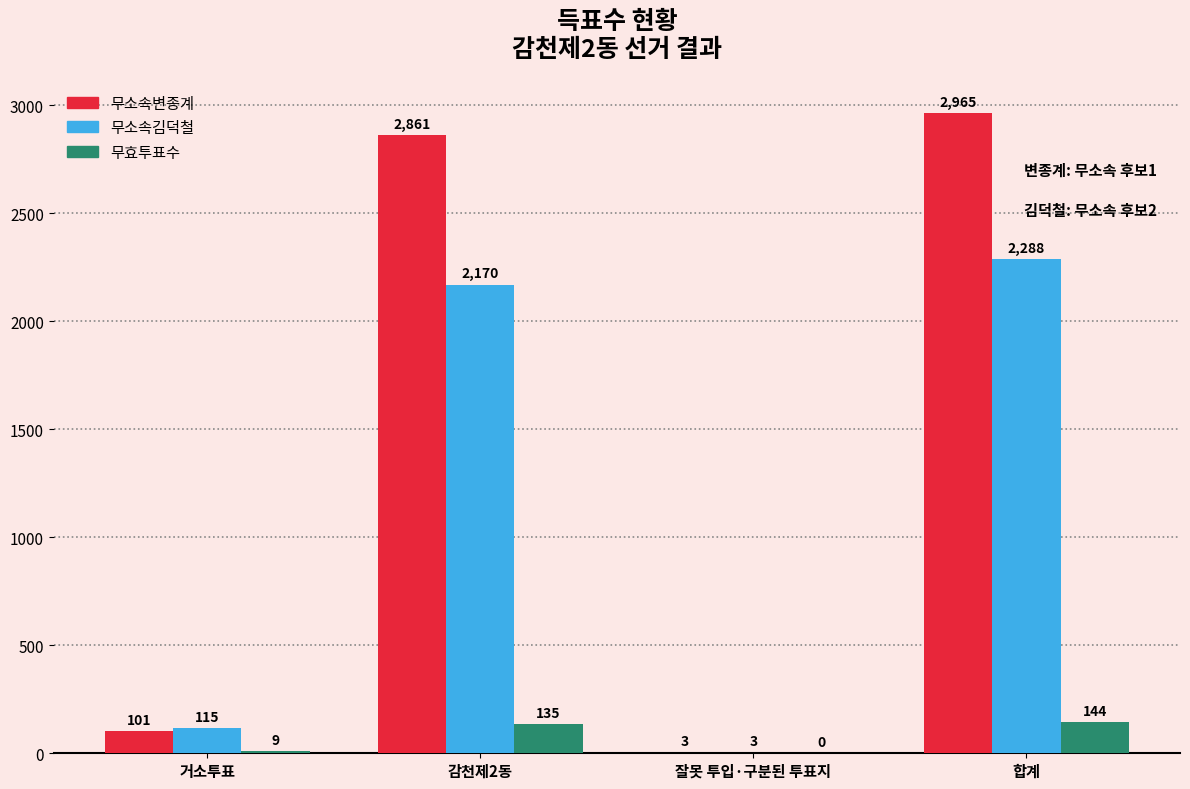

The 무소속변종계 series shows 2861 at 감천제2동. True or false?

True